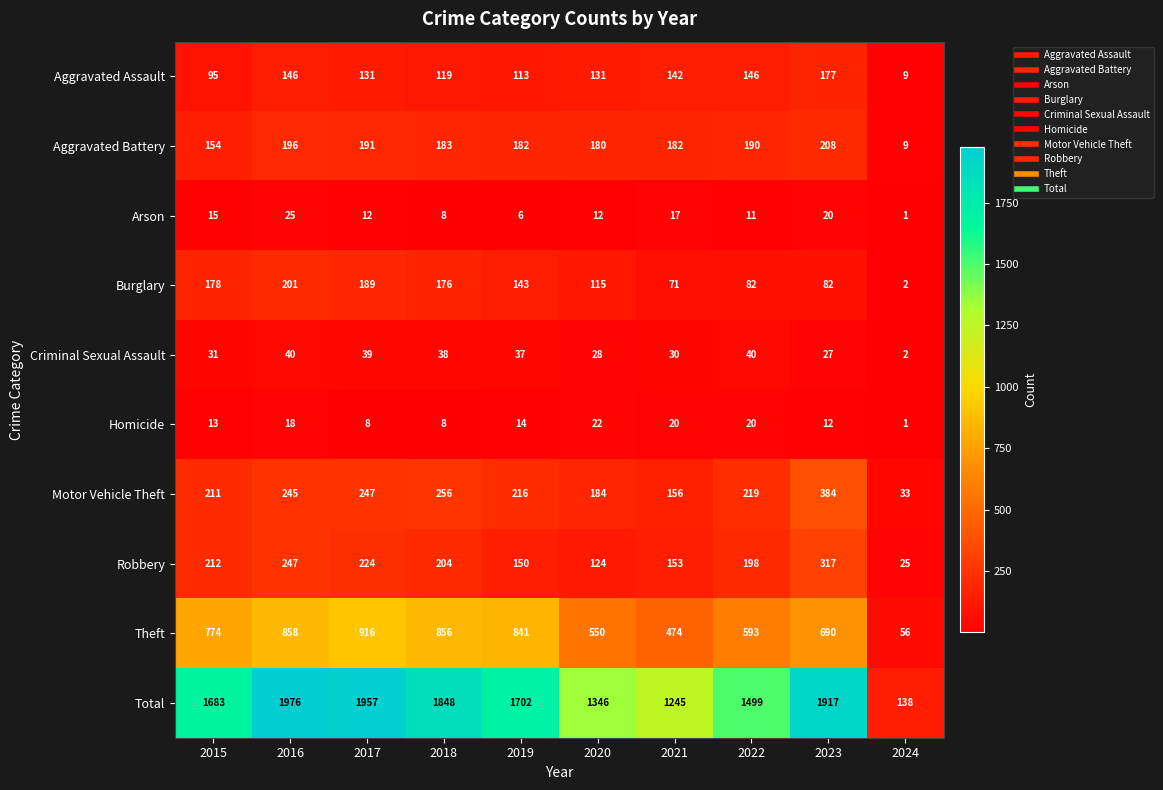

Read the Arson value at 2017.

12